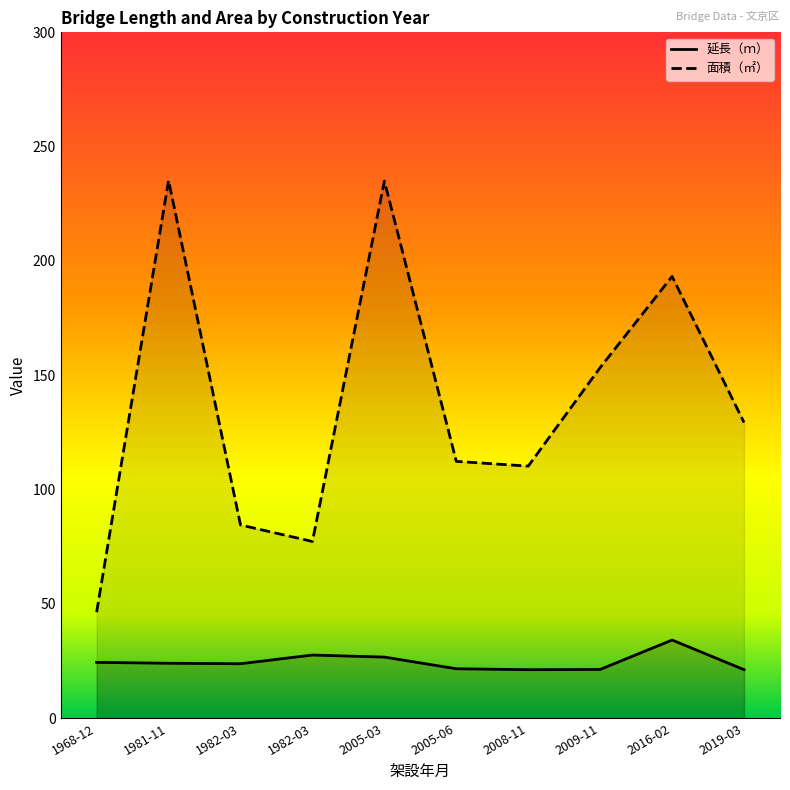

Reading right to left, what are all the values shown in this chart?

延長（ｍ）: 2019-03=21.2	2016-02=34.2	2009-11=21.3	2008-11=21.2	2005-06=21.6	2005-03=26.7	1982-03=27.6	1982-03=23.8	1981-11=24.0	1968-12=24.4
面積（㎡）: 2019-03=129.3	2016-02=193.2	2009-11=153.4	2008-11=110.2	2005-06=112.3	2005-03=235.0	1982-03=77.3	1982-03=84.5	1981-11=235.2	1968-12=46.4